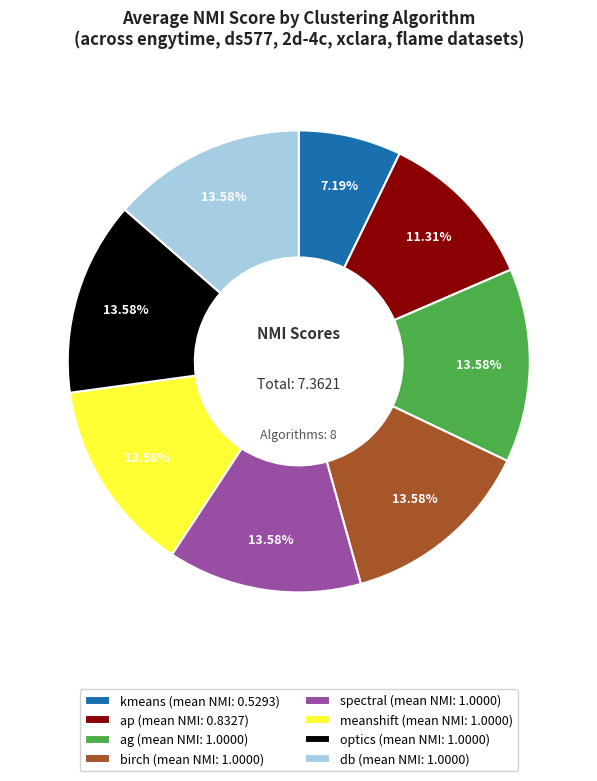

Combined, do meanshift and ap account for over 50%?

No